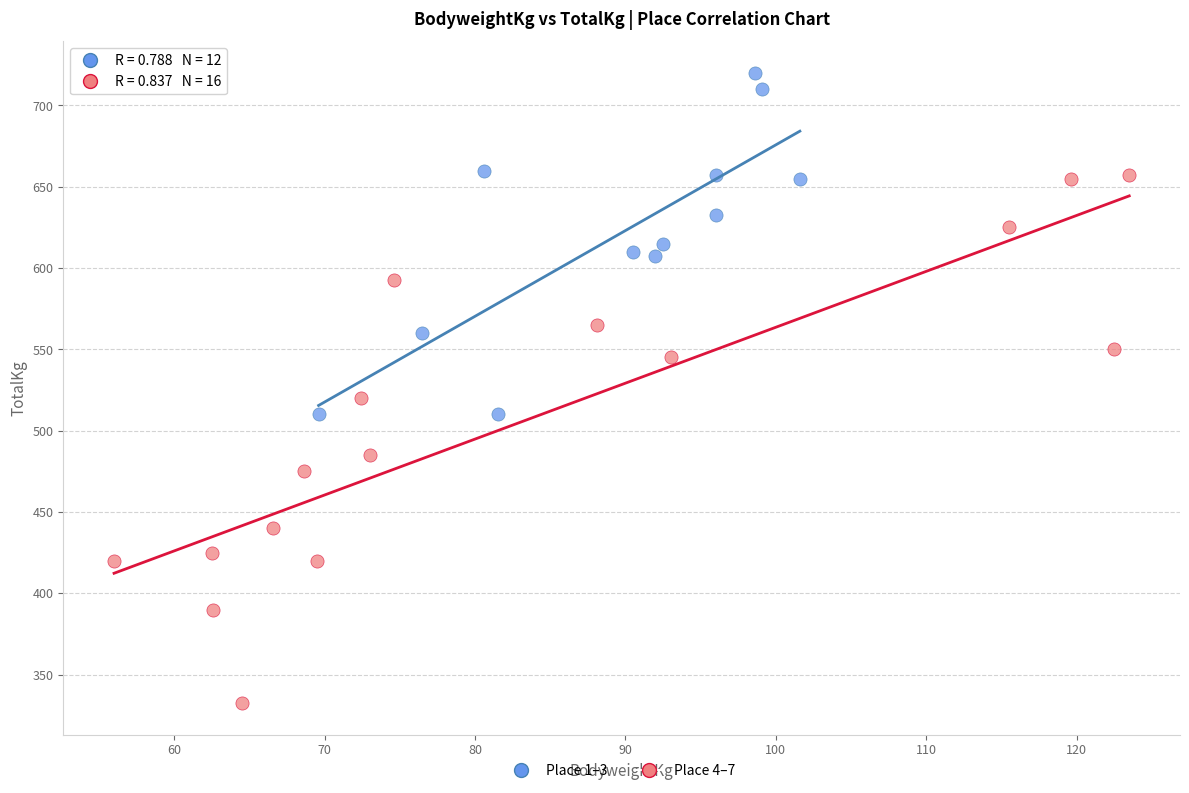

Which series has the widest spread of Y values?

Place 4–7